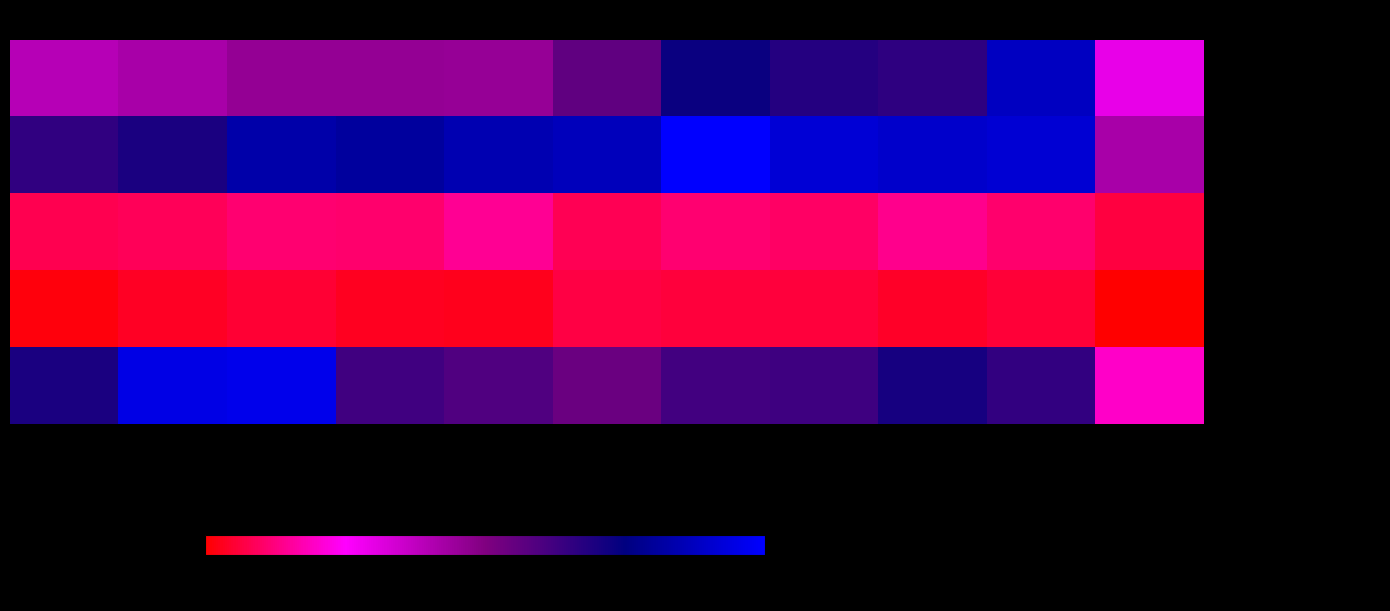

What is the spread (max minus min) of values at 2016?

428